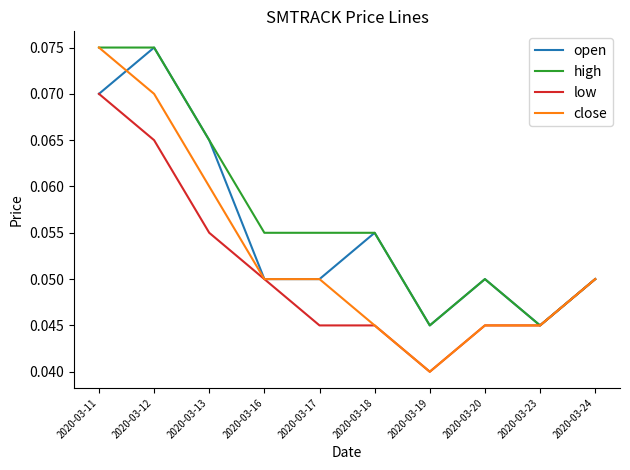

Rank the series by their average value, from highest to lowest.

high, open, close, low